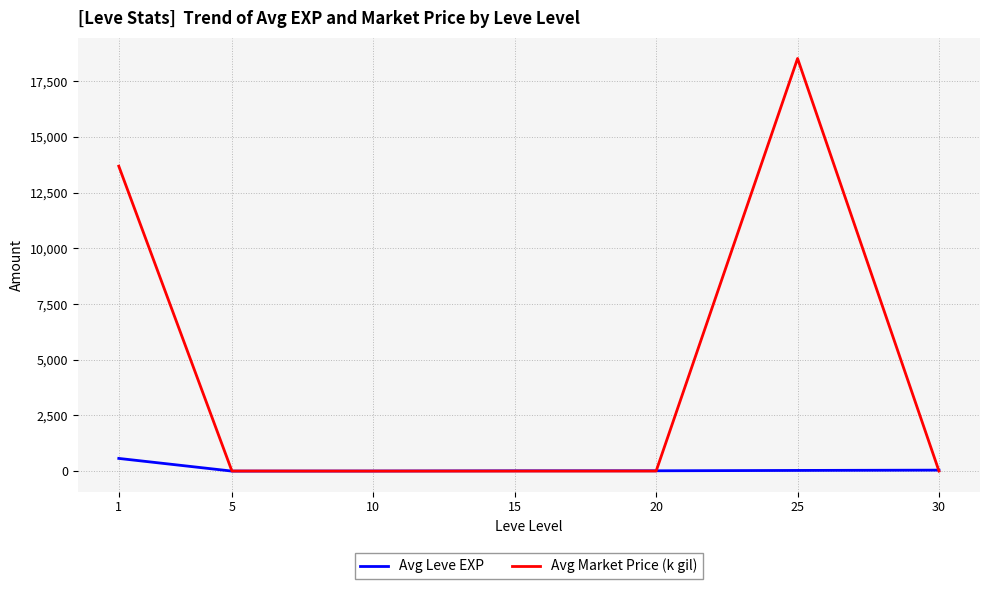

Which series has the widest spread of values?

Avg Market Price (k gil)